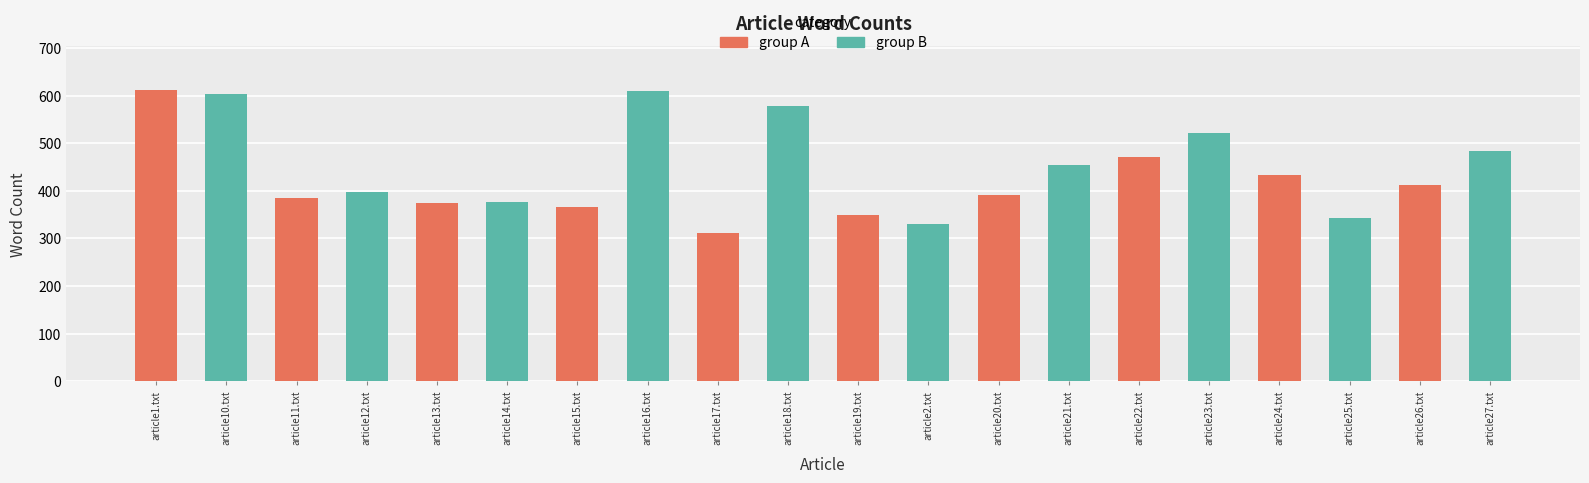

What is the sum of all group B values?

4698